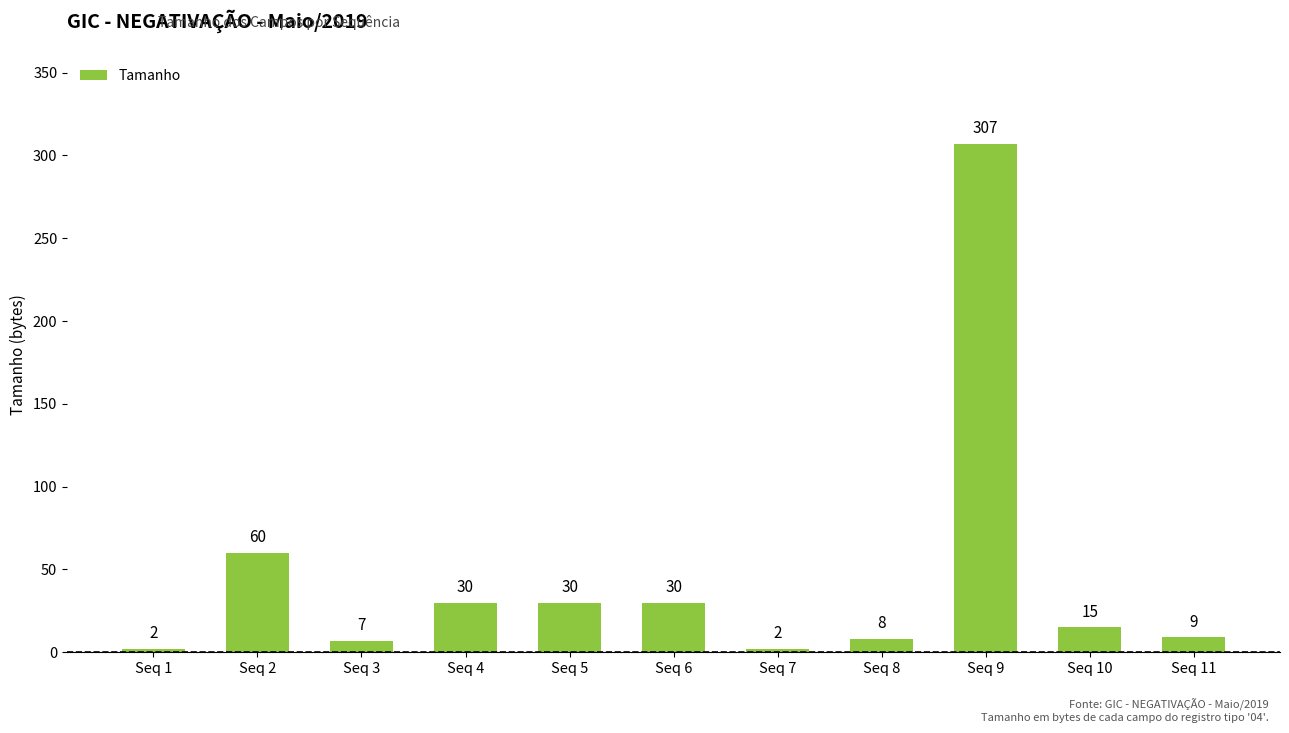

What is the value of the 6th bar from the left?

30